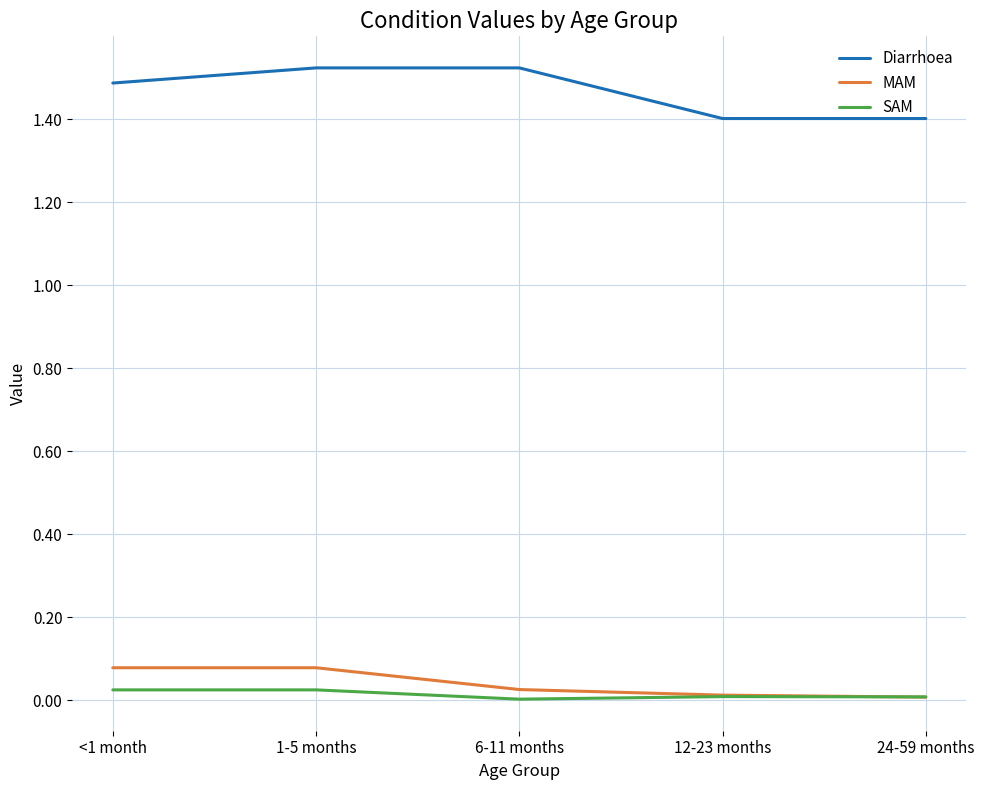

Is this an area chart (filled region under the line)?

No